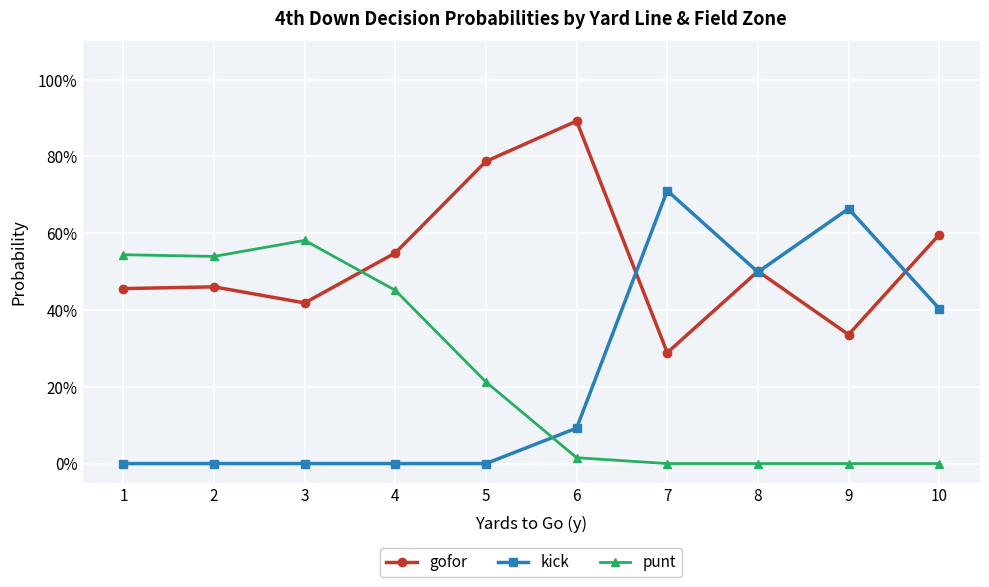

Reading left to right, list all the values displayed in this chart.

gofor: 1=0.5	2=0.5	3=0.4	4=0.5	5=0.8	6=0.9	7=0.3	8=0.5	9=0.3	10=0.6
kick: 1=0.0	2=0.0	3=0.0	4=0.0	5=0.0	6=0.1	7=0.7	8=0.5	9=0.7	10=0.4
punt: 1=0.5	2=0.5	3=0.6	4=0.5	5=0.2	6=0.0	7=0.0	8=0.0	9=0.0	10=0.0